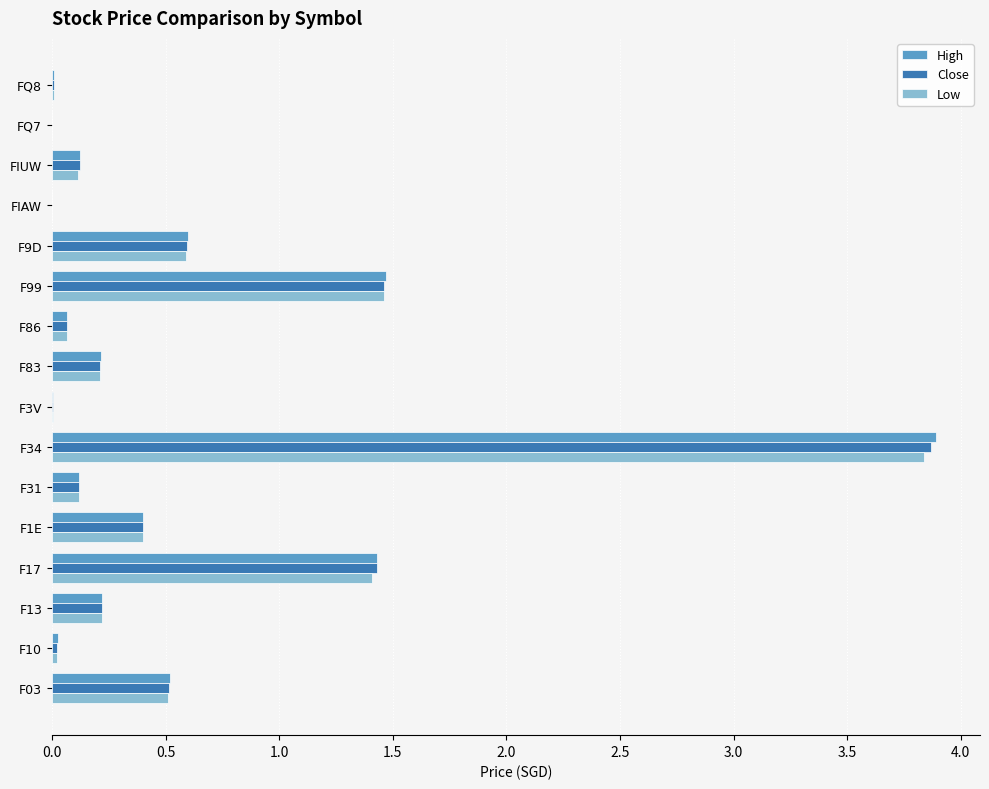

What is the sum of all High values?

9.1